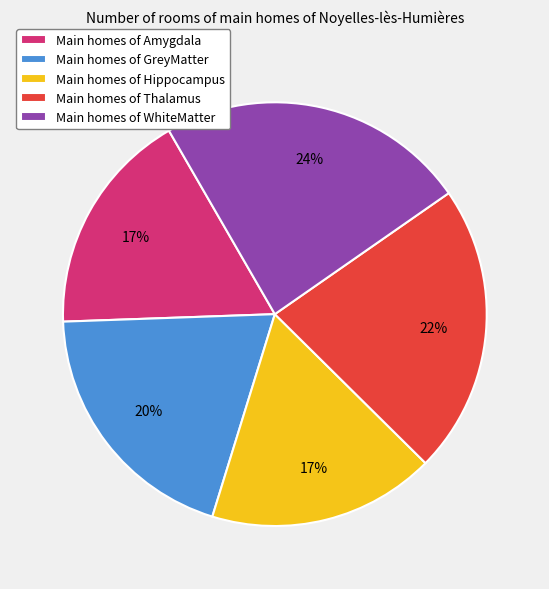

To the nearest percent, what portion does Main homes of Thalamus represent?

22%